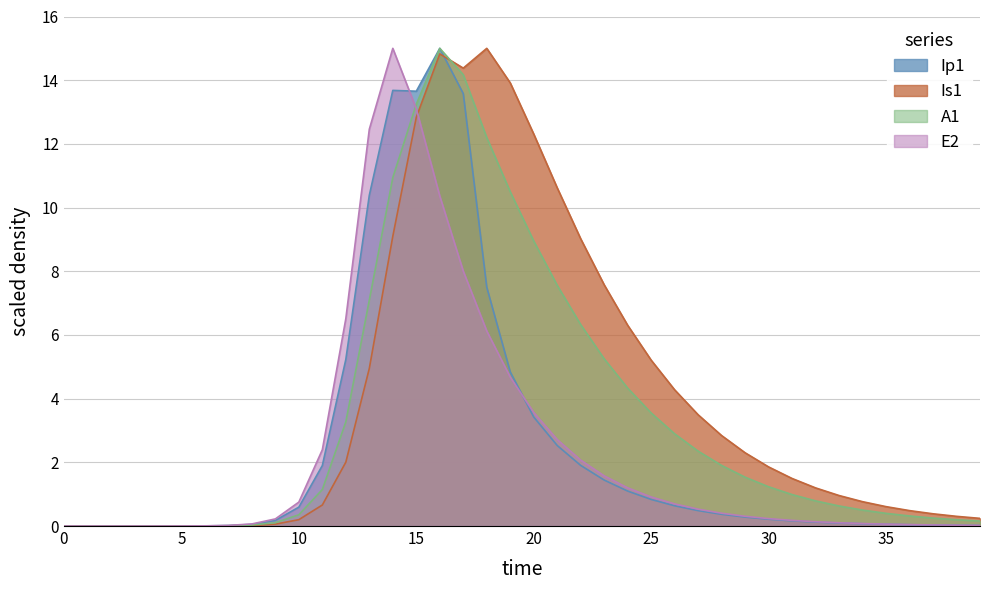

True or false: Is1 has more than 0 interior local peaks.

True